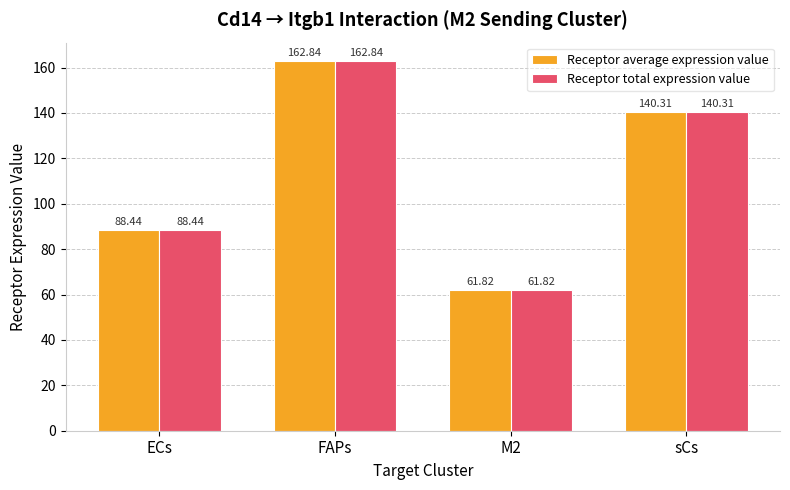

The Receptor average expression value series shows 249.8 at sCs. True or false?

False